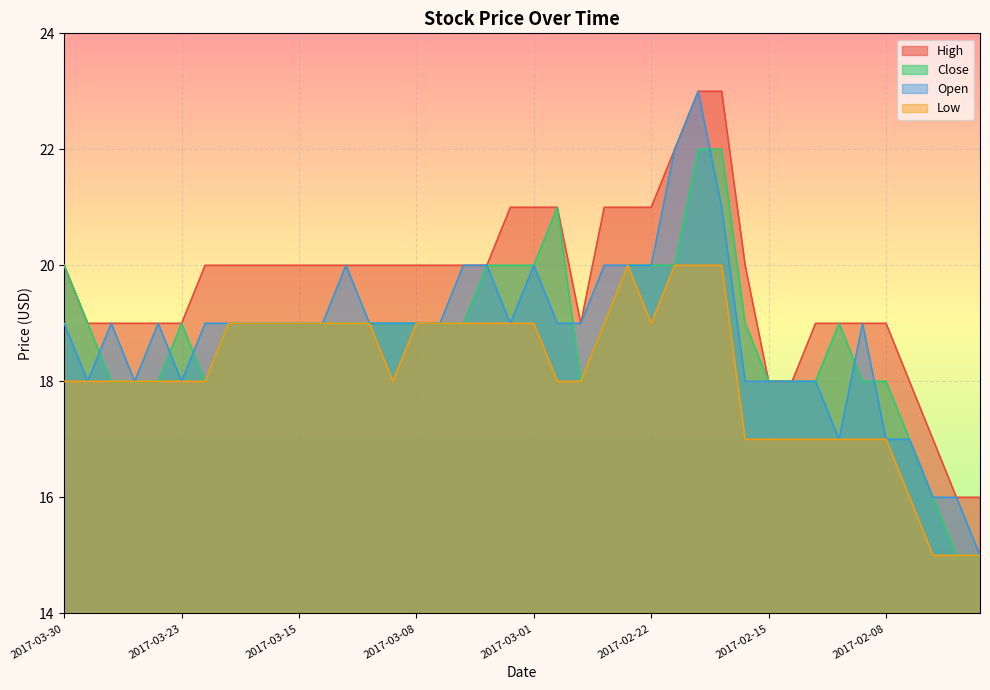

How many values in the High series are below 20?

16